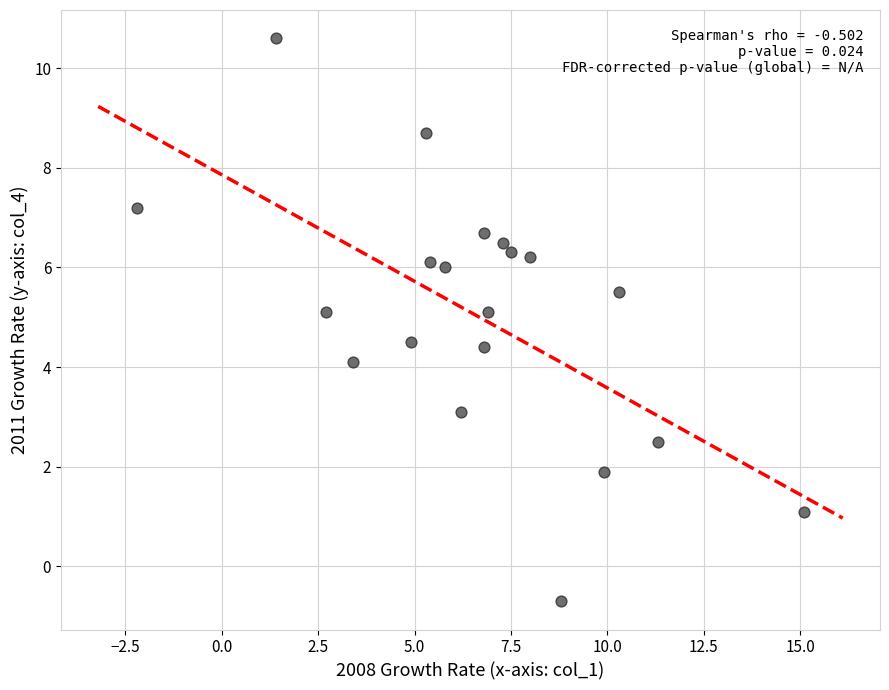

What is the range of X values (max minus min)?

17.3